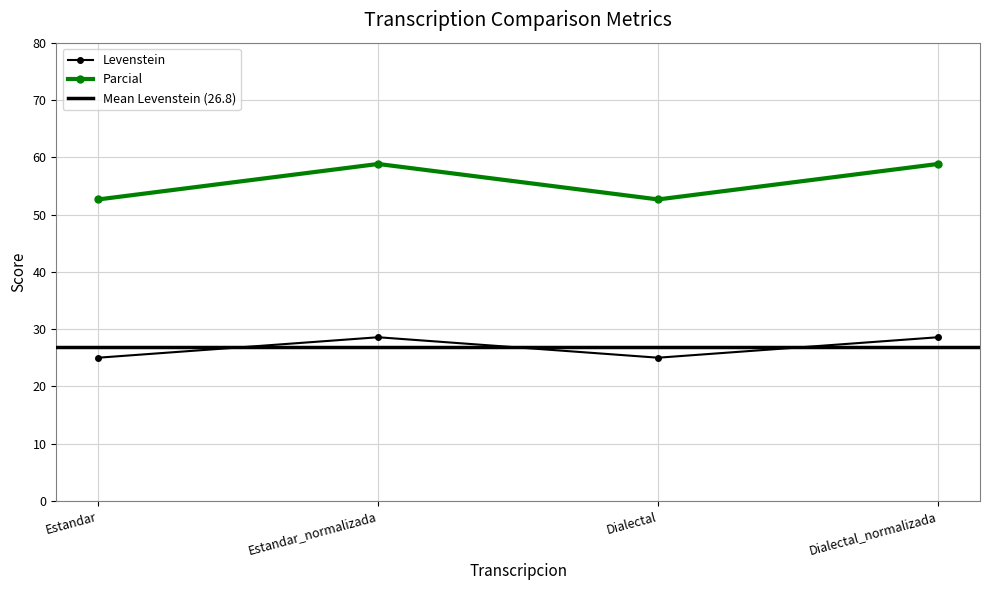

List the series in order of their overall mean, highest first.

Parcial, Levenstein